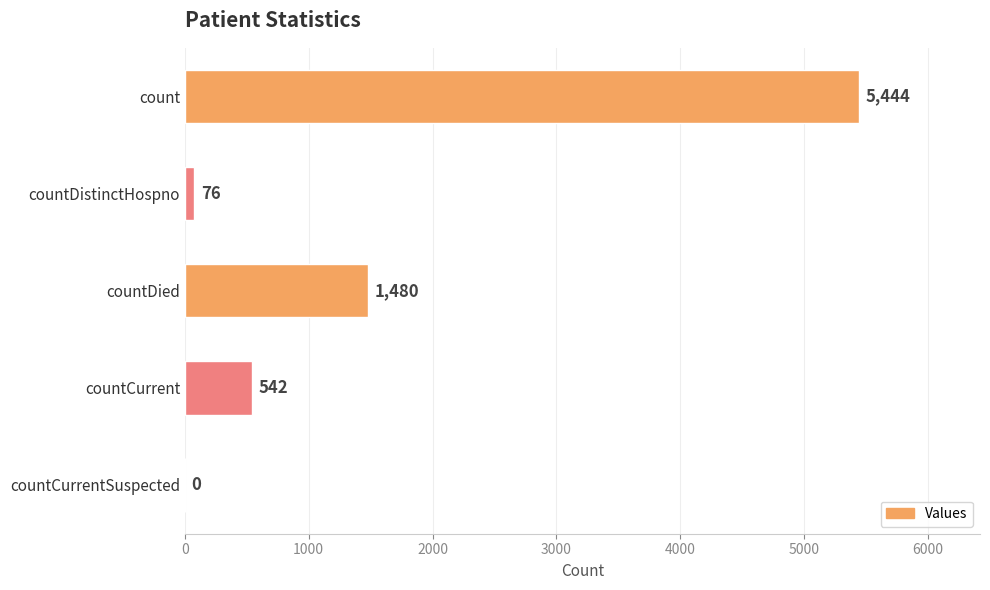

True or false: the data shows 7354 at count.

False